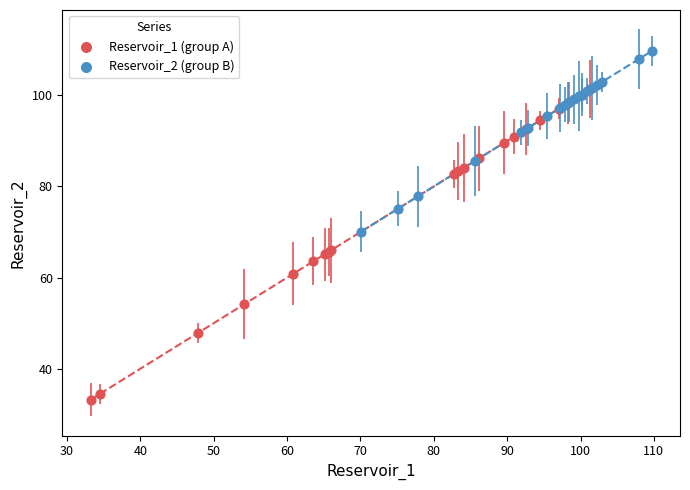

Which series contains the lowest Y value?

Reservoir_1 (group A)